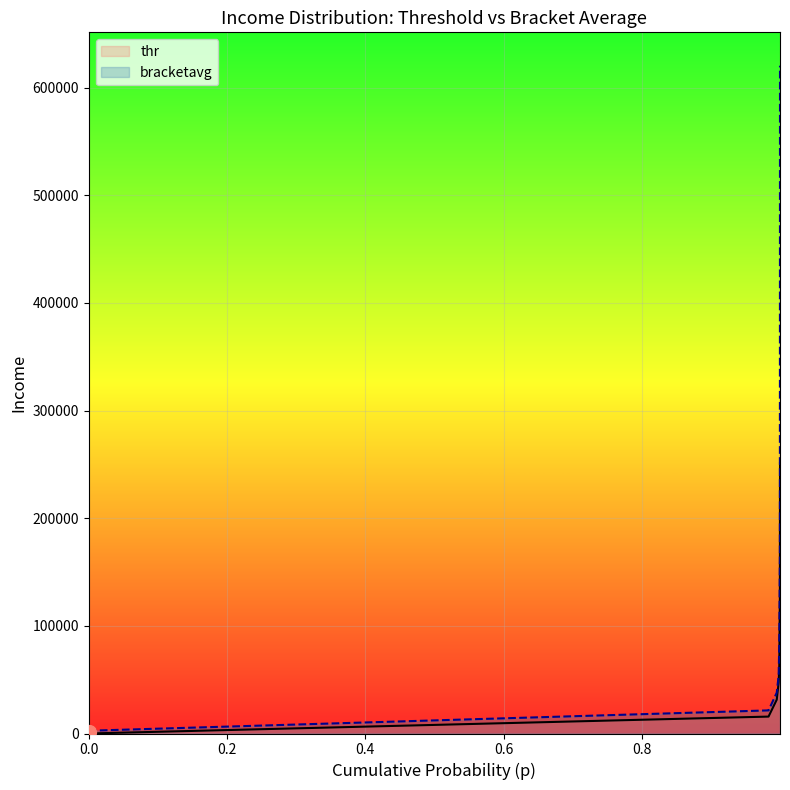

List the series in order of their overall mean, lowest first.

thr, bracketavg